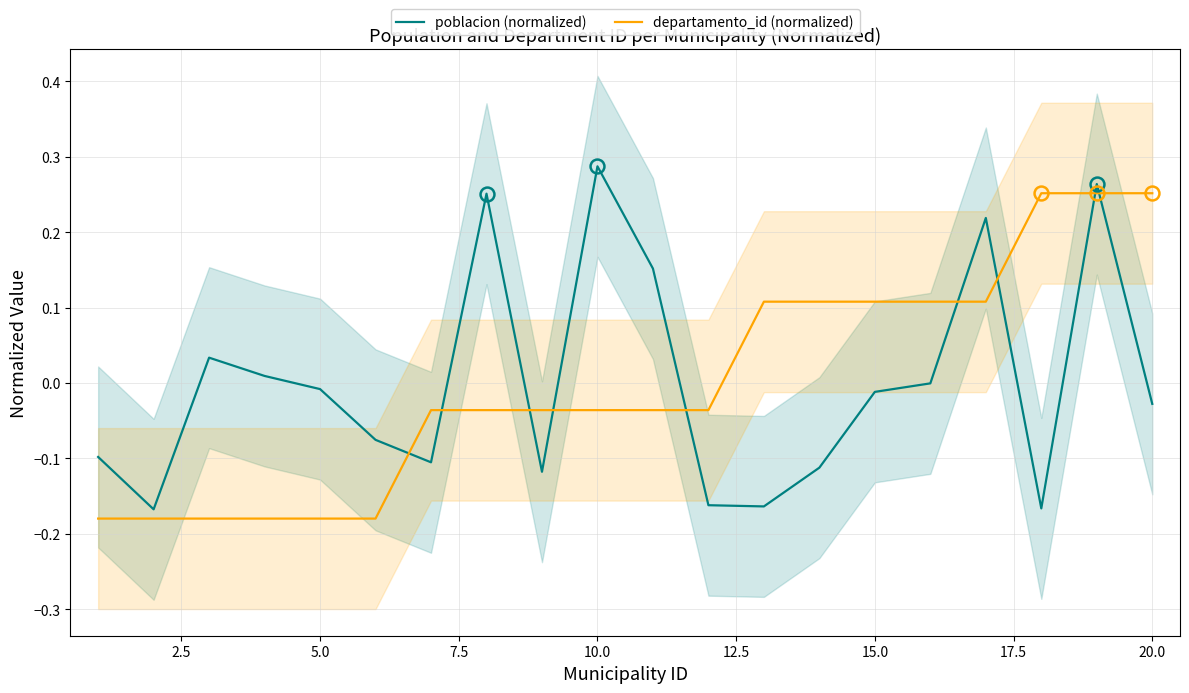

After their last crossing, which series has the higher values: poblacion (normalized) or departamento_id (normalized)?

departamento_id (normalized)